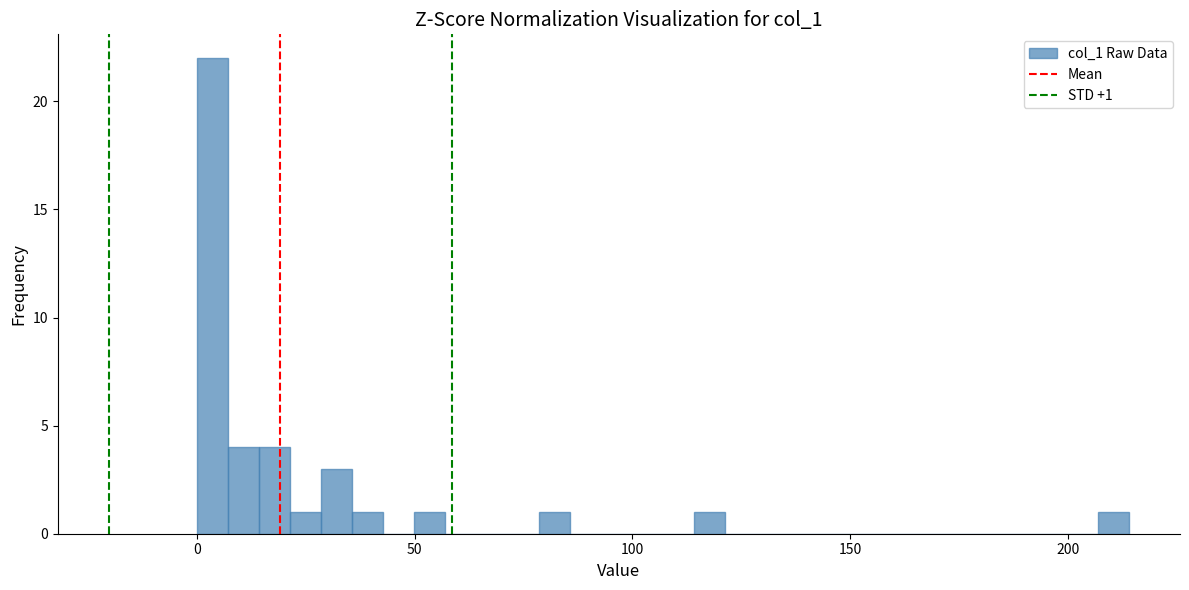

Around what value on the x-axis is the tallest bar? Give the approximate position of its centre, as read against the axis.

5